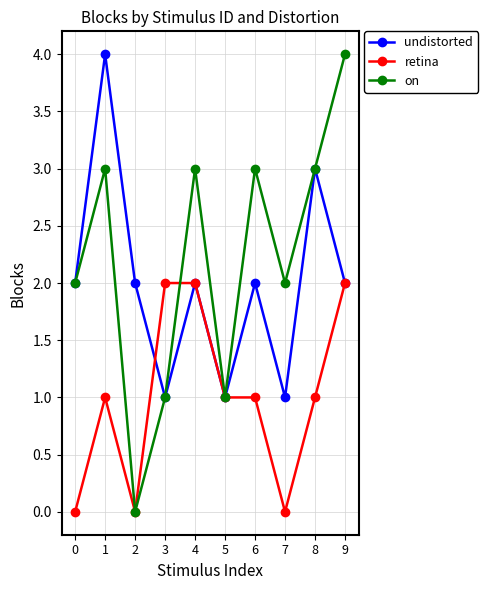

Rank the series by their average value, from lowest to highest.

retina, undistorted, on